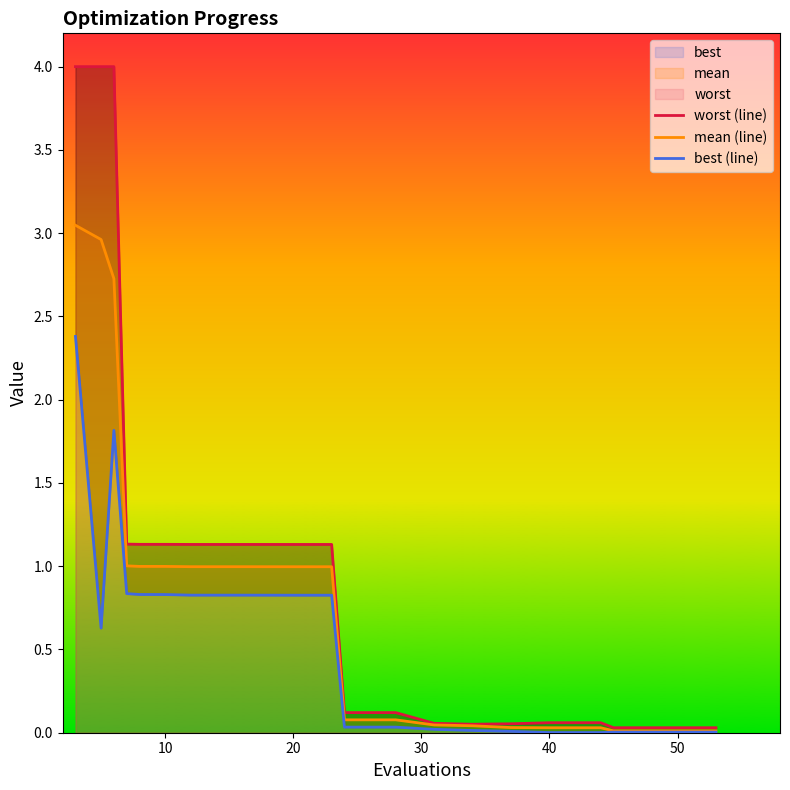

What is the sum of all mean (line) values?

16.1